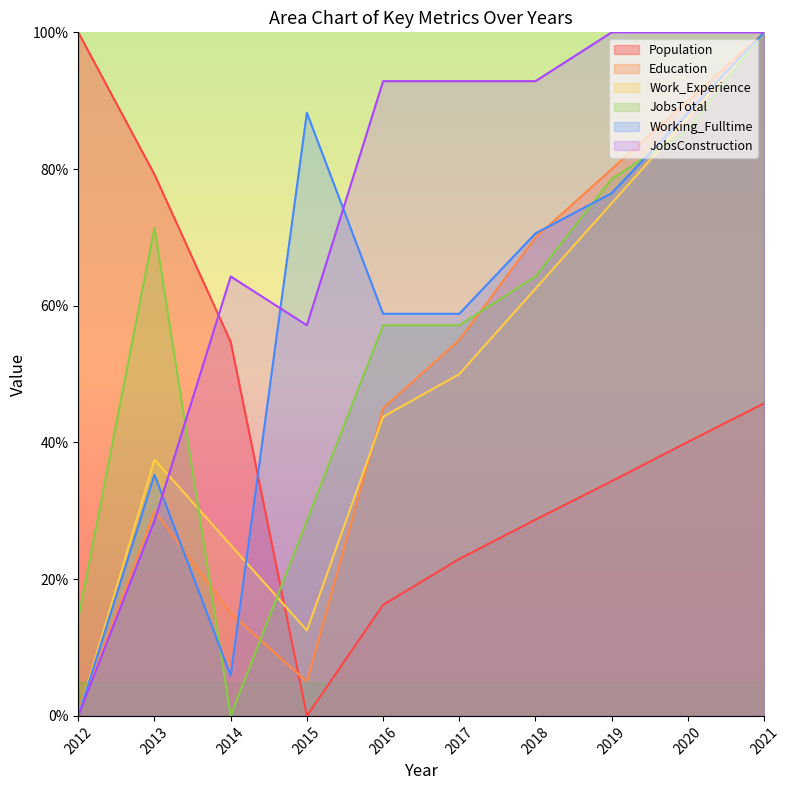

True or false: JobsTotal and Work_Experience cross at least once.

True